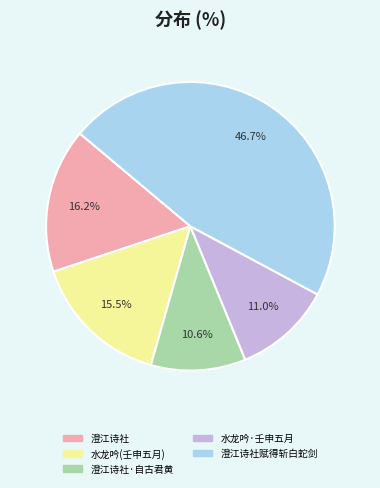

Is there any slice that represents more than half of the pie?

No